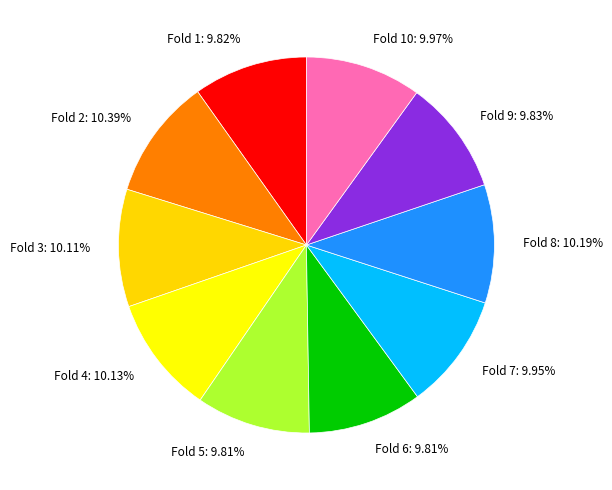

Is Fold 7 the majority of the pie?

No